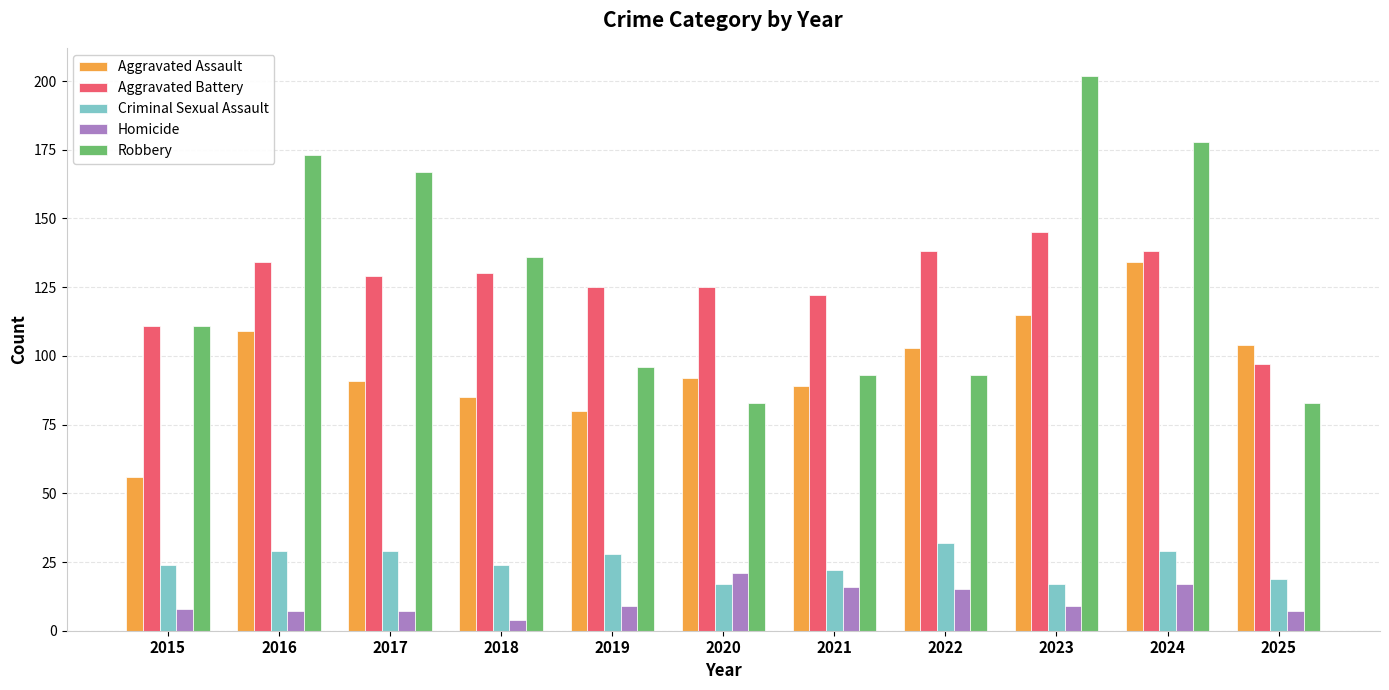

At how many categories does at least one series exceed 124?

8